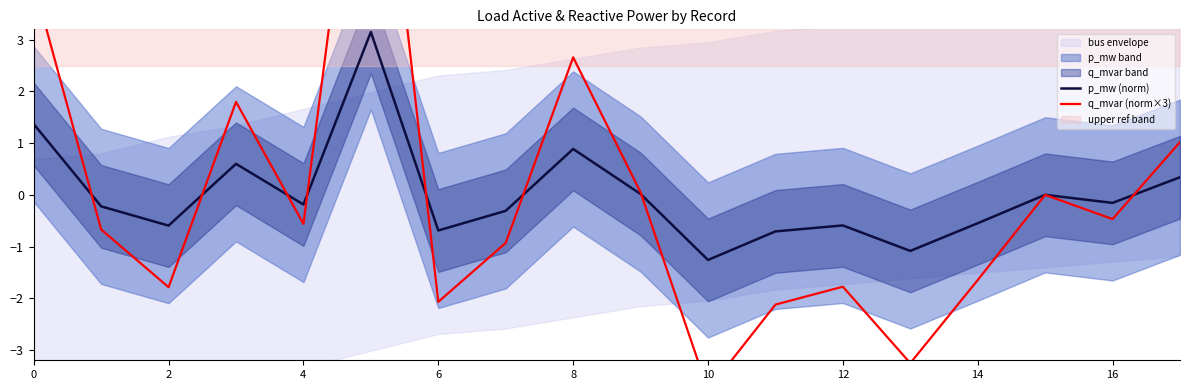

How many values in the q_mvar (norm×3) series are below 0?

12